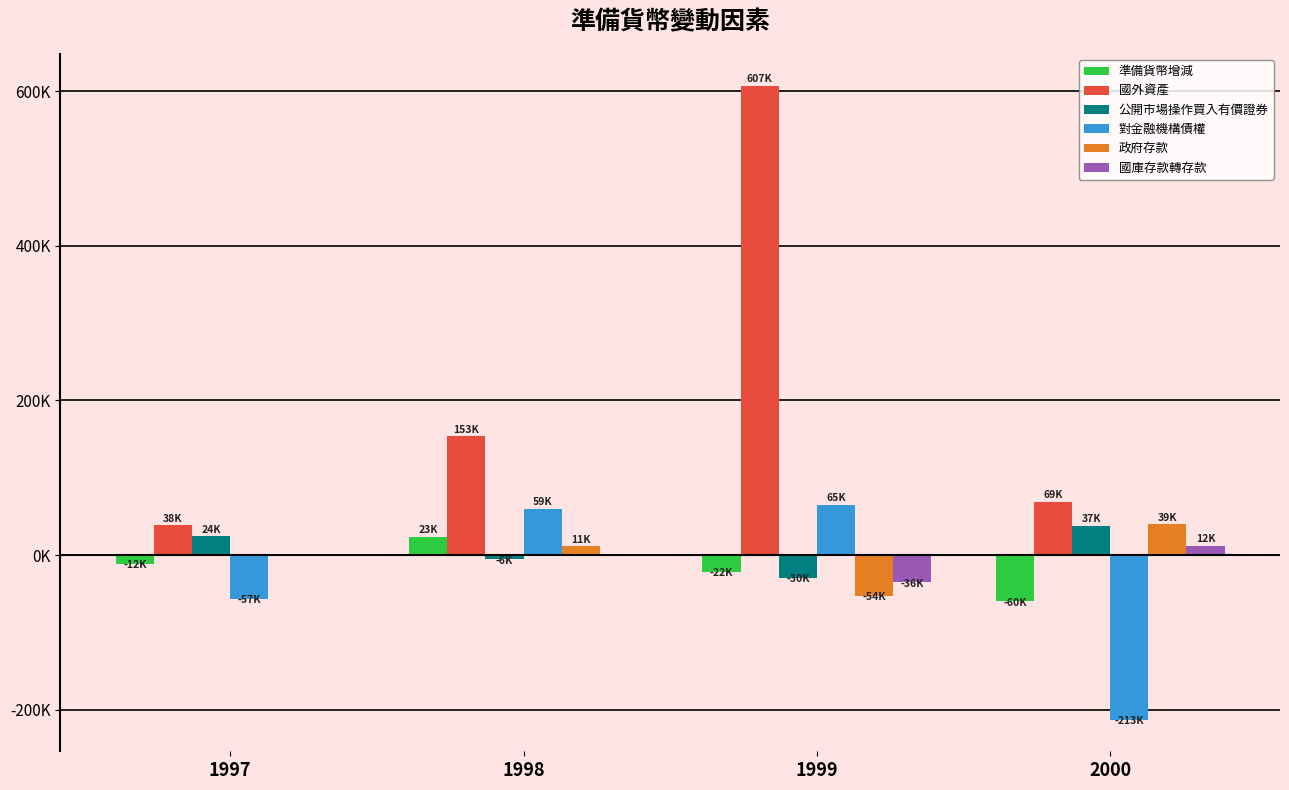

What are all the series names shown in the legend?

準備貨幣增減, 國外資產, 公開市場操作買入有價證券, 對金融機構債權, 政府存款, 國庫存款轉存款